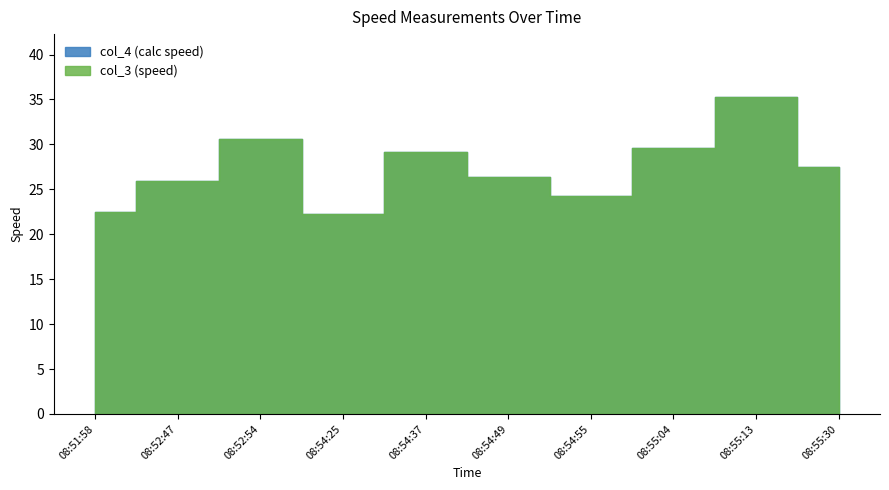

Which series has the largest total across all categories?

col_4 (calc speed)